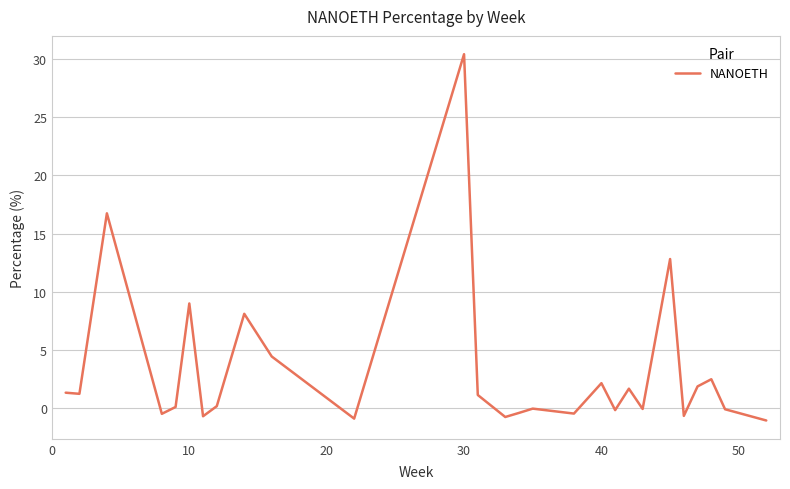

What is the difference between the maximum and minimum values?

31.5